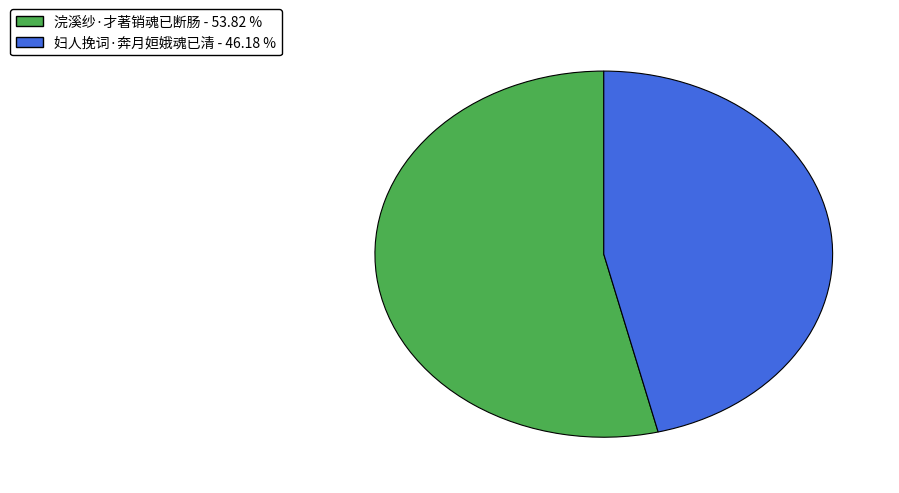

Is there a majority slice in this chart?

Yes